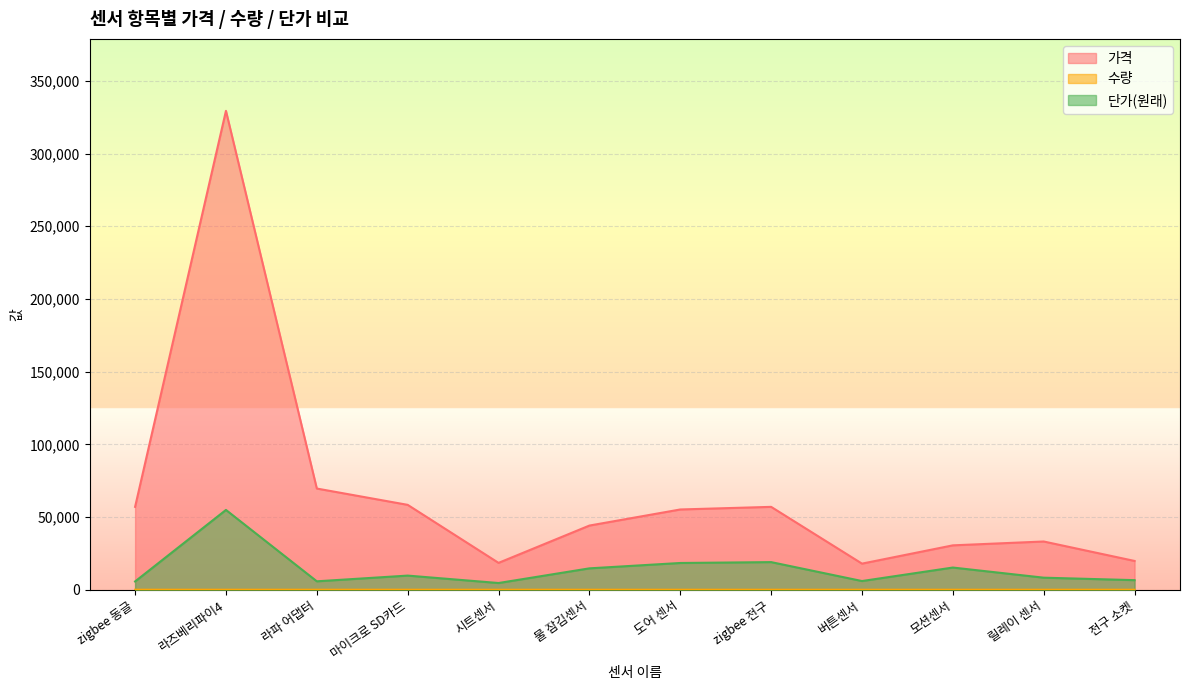

At how many categories does at least one series exceed 256975?

1